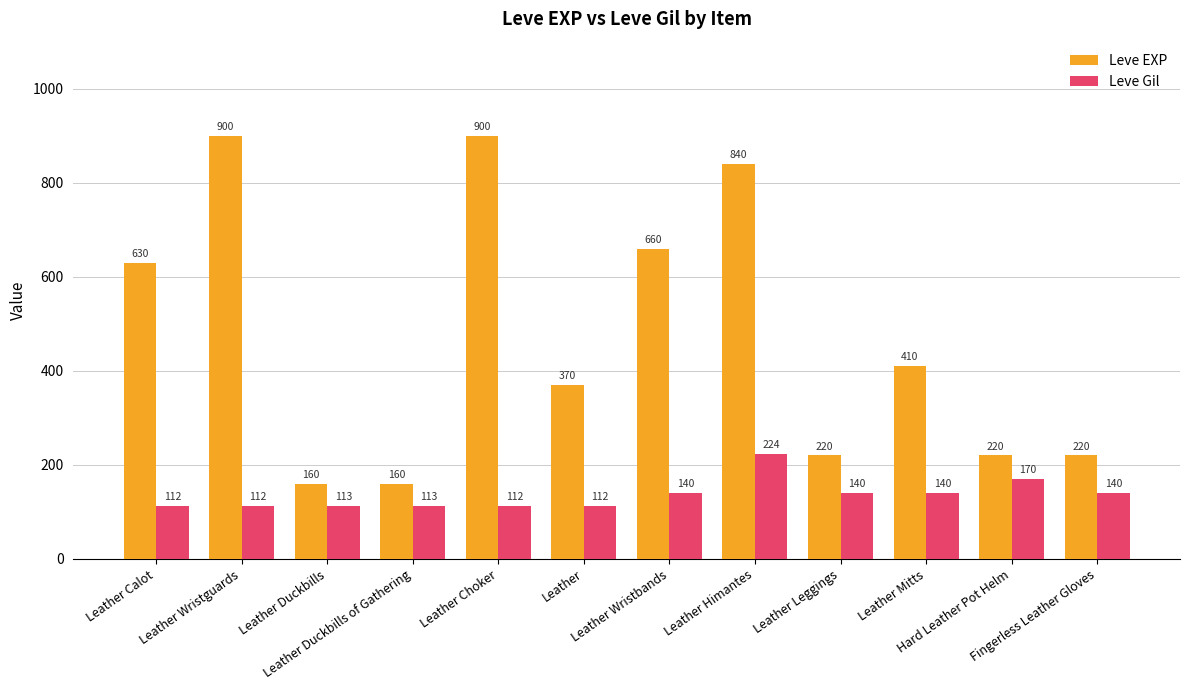

What is the value of the Leve EXP bar at the 3rd from the left?

160